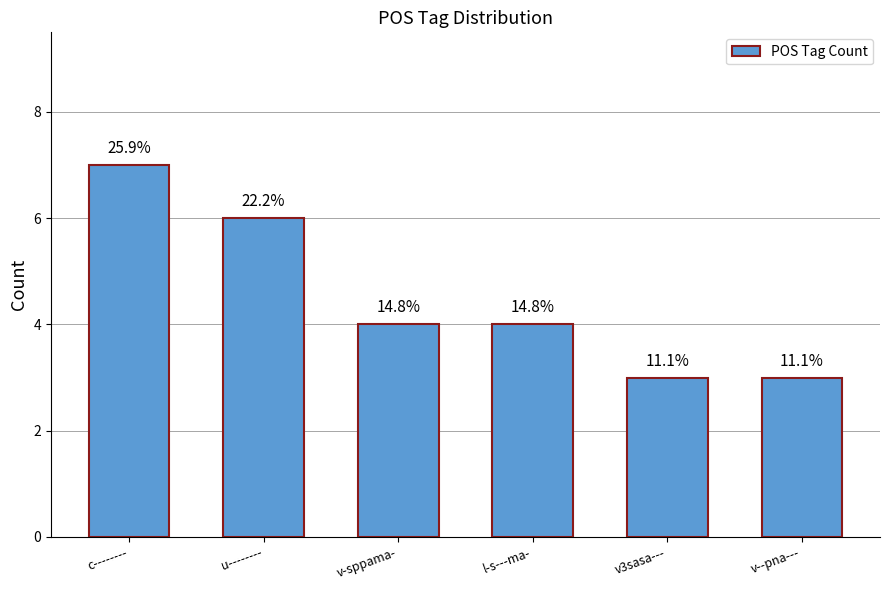

True or false: the data shows 5 at v3sasa---.

False